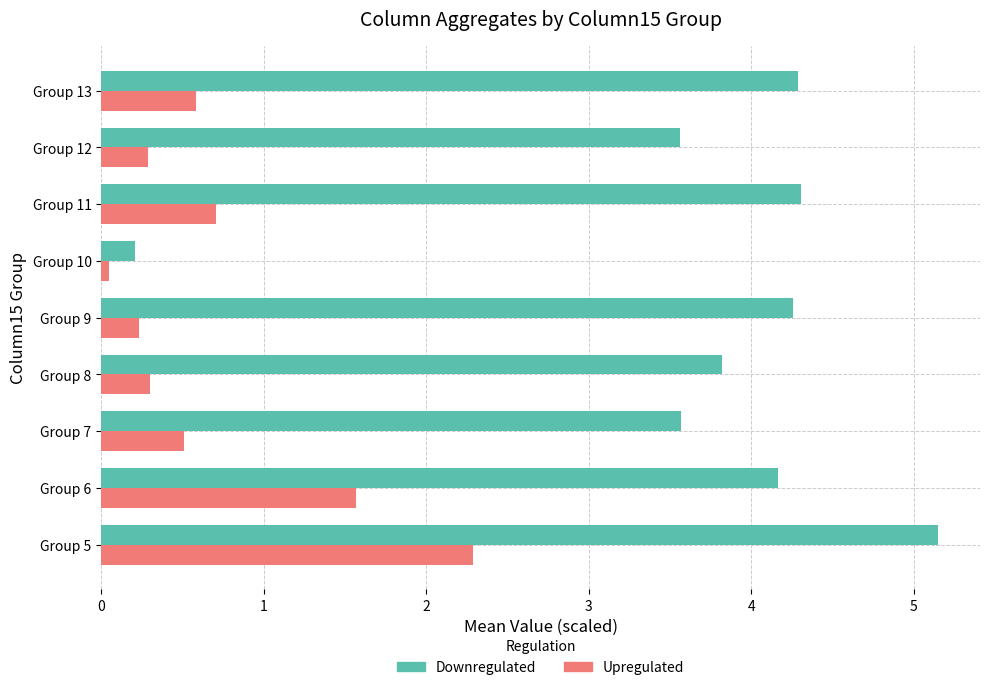

What is the average value of the Upregulated series?

0.7